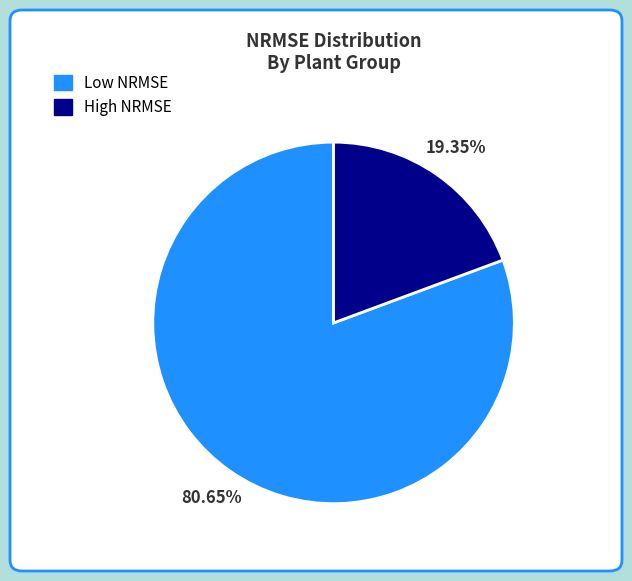

Is there a majority slice in this chart?

Yes